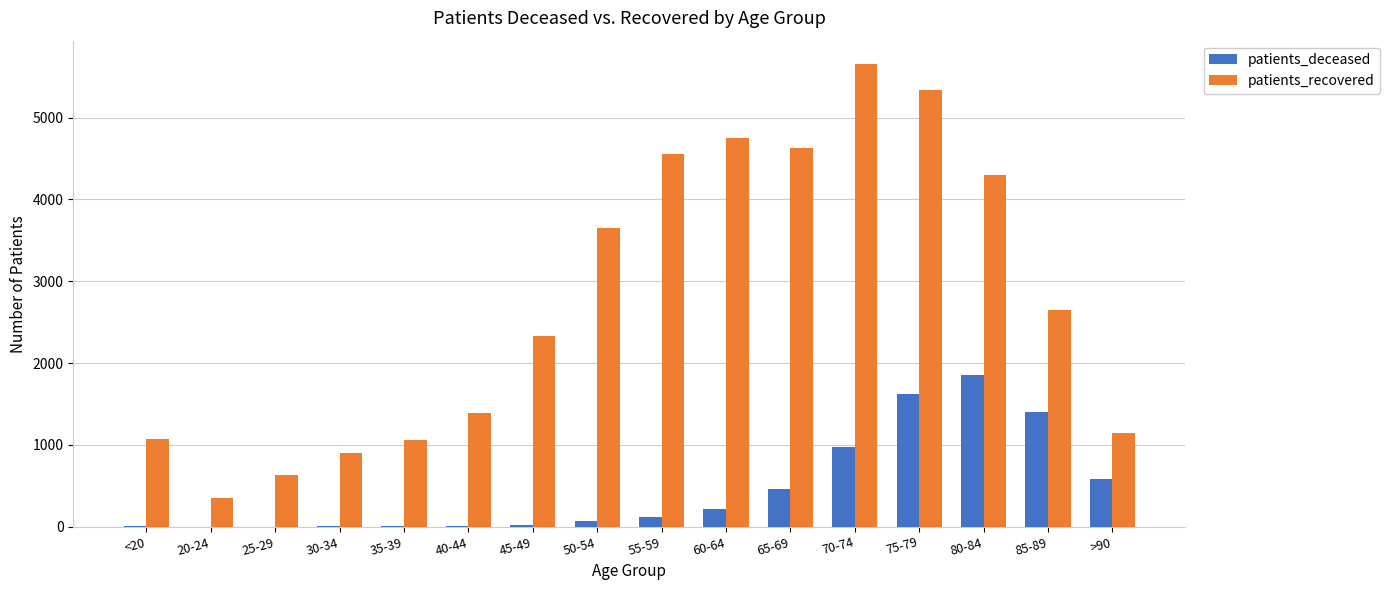

What is the sum of all patients_recovered values?

44417